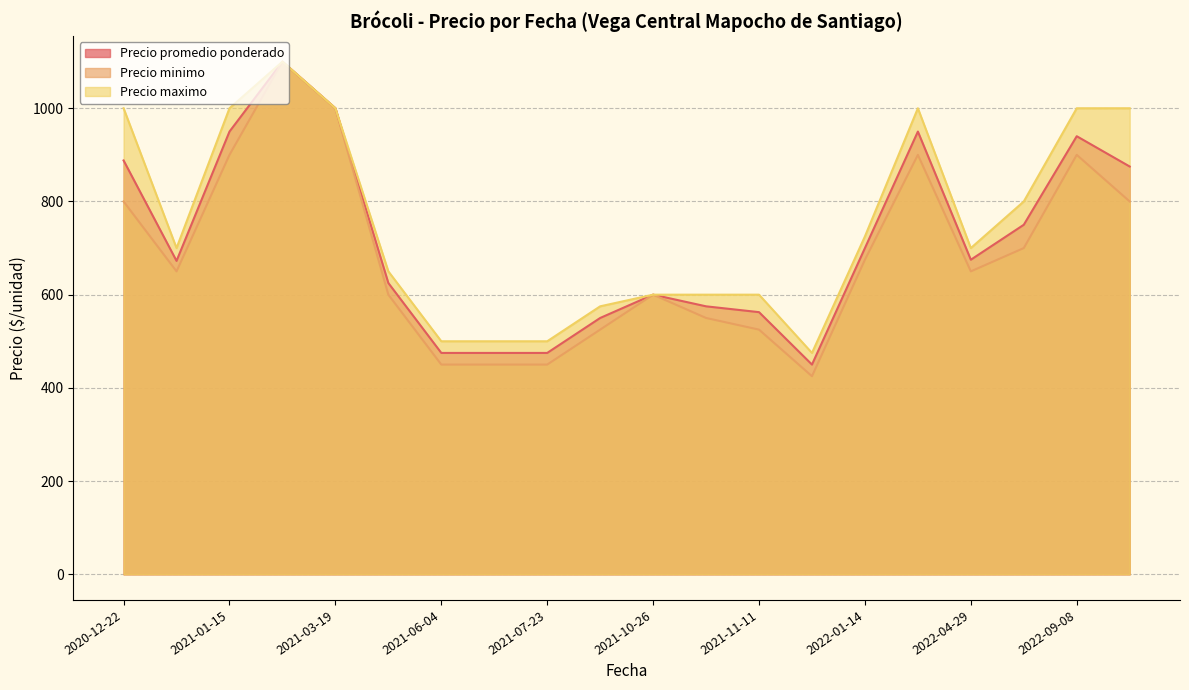

What are all the series names shown in the legend?

Precio promedio ponderado, Precio minimo, Precio maximo